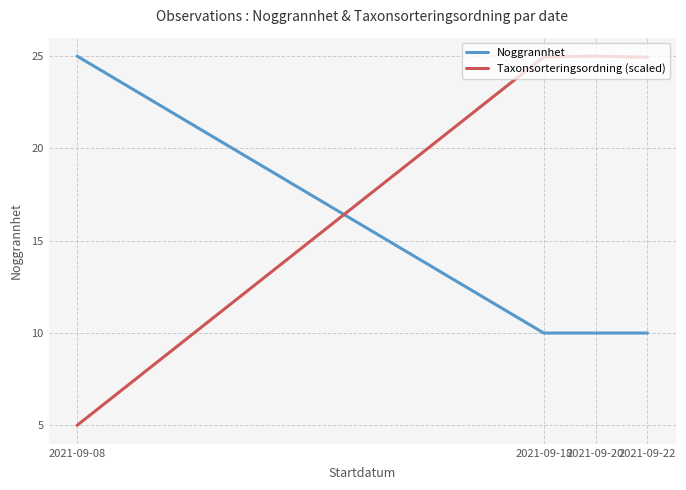

Between 2021-09-18 and 2021-09-20, which is larger?

2021-09-18